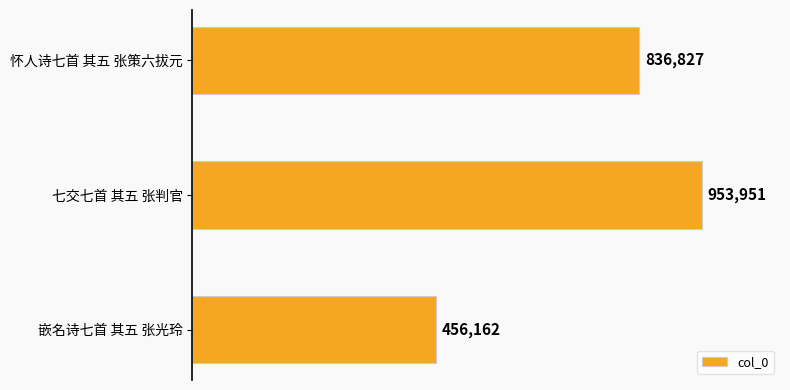

Reading top to bottom, list all the values displayed in this chart.

怀人诗七首 其五 张策六拔元=836827	七交七首 其五 张判官=953951	嵌名诗七首 其五 张光玲=456162